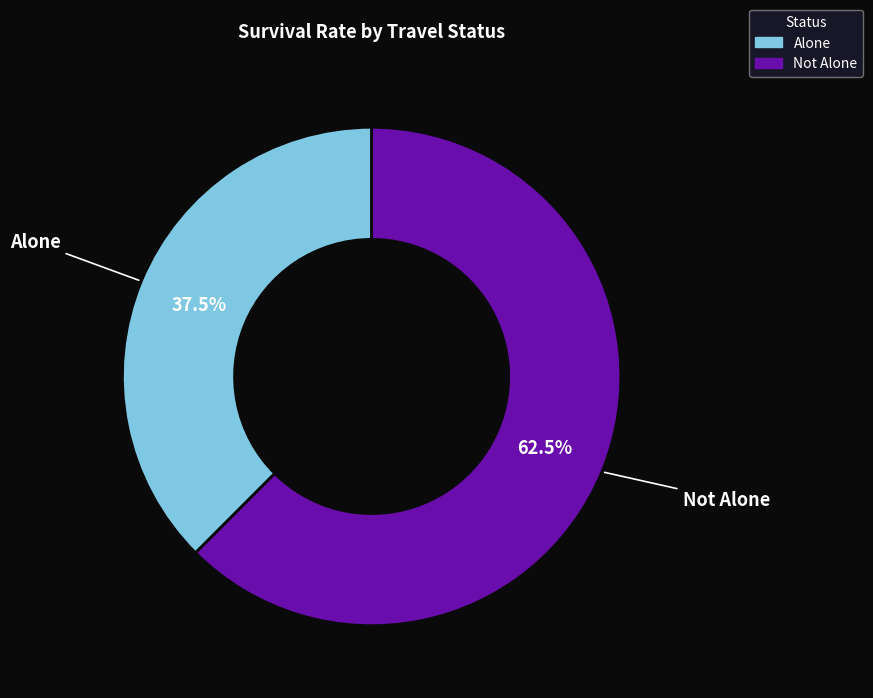

Is it true that Not Alone is 52% of the pie?

False